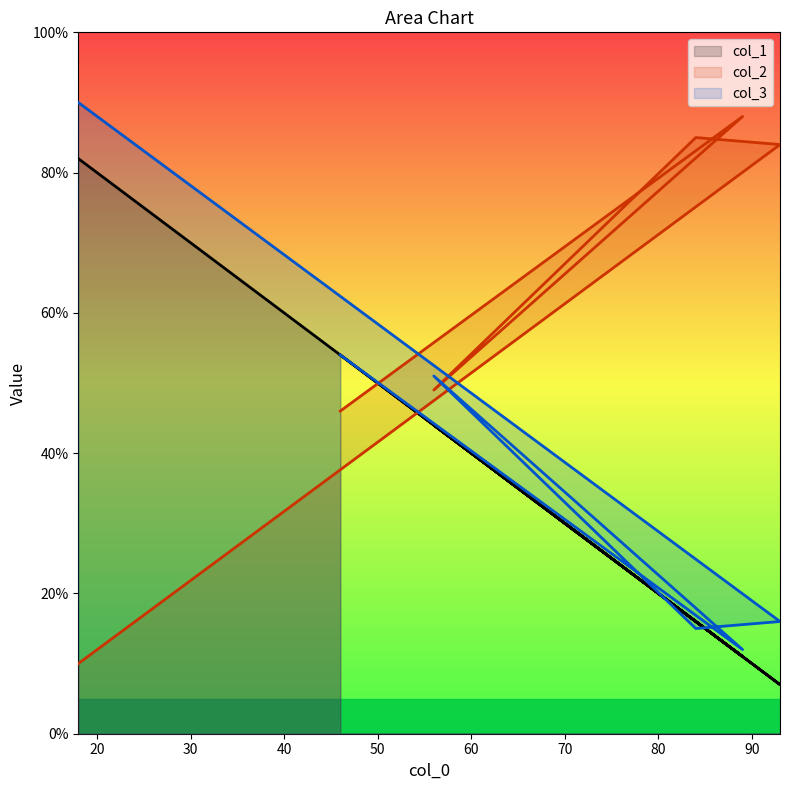

What is the total value across all series at 46?

154